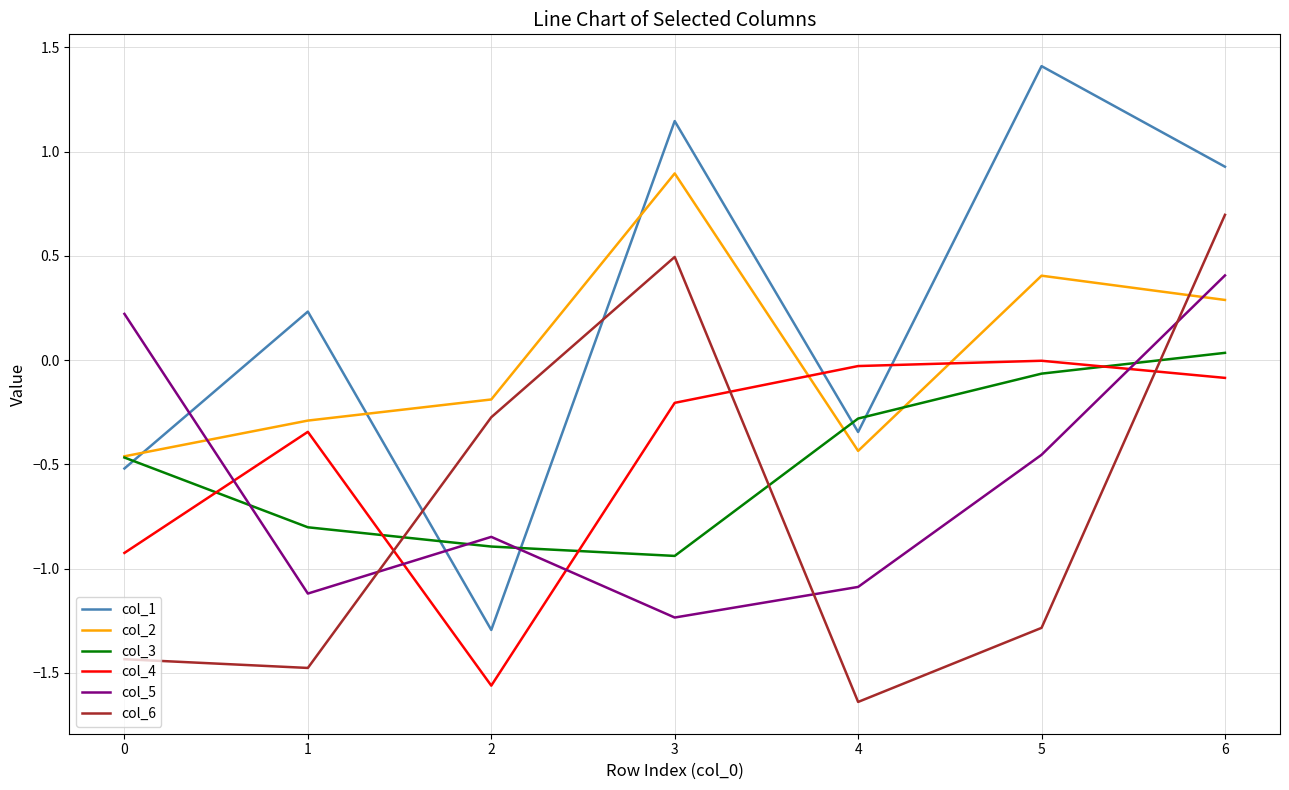

Where is col_6 nearest to the value 0?

2